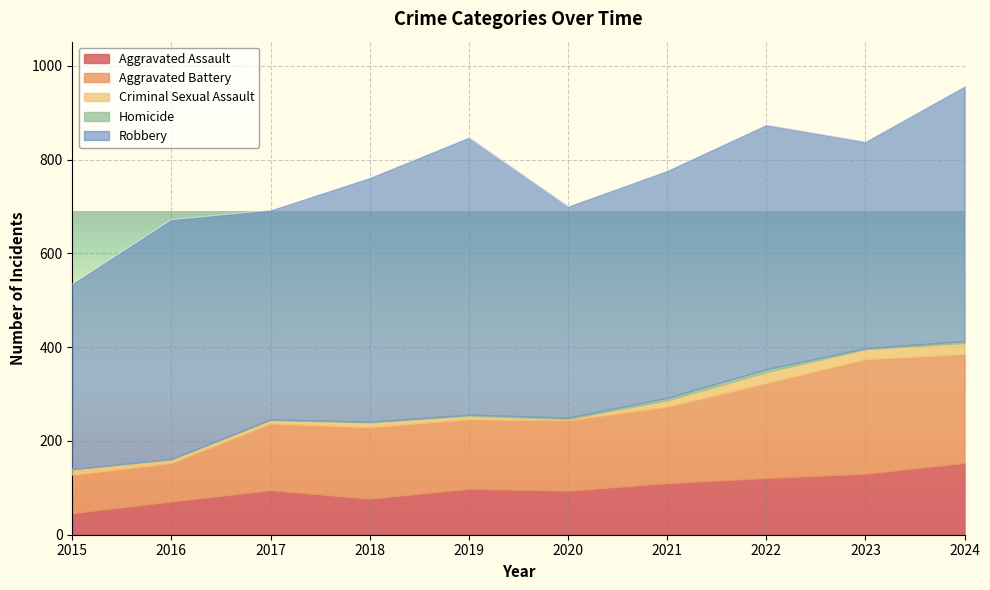

True or false: Homicide and Robbery intersect in this chart.

False